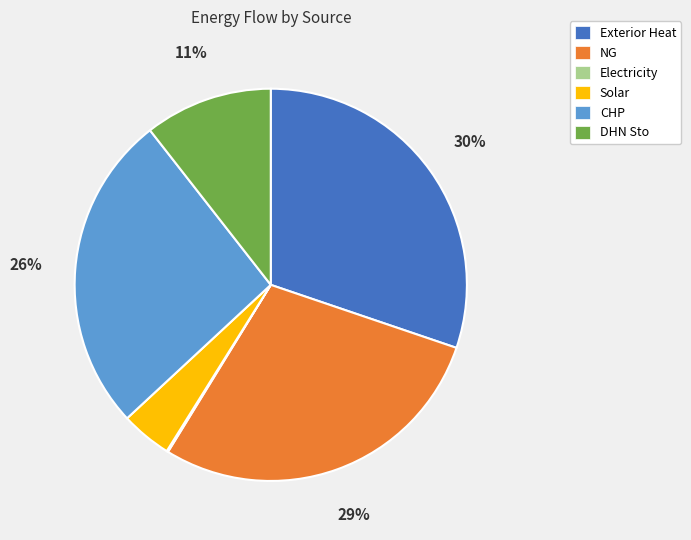

Is it true that NG is 29% of the pie?

True